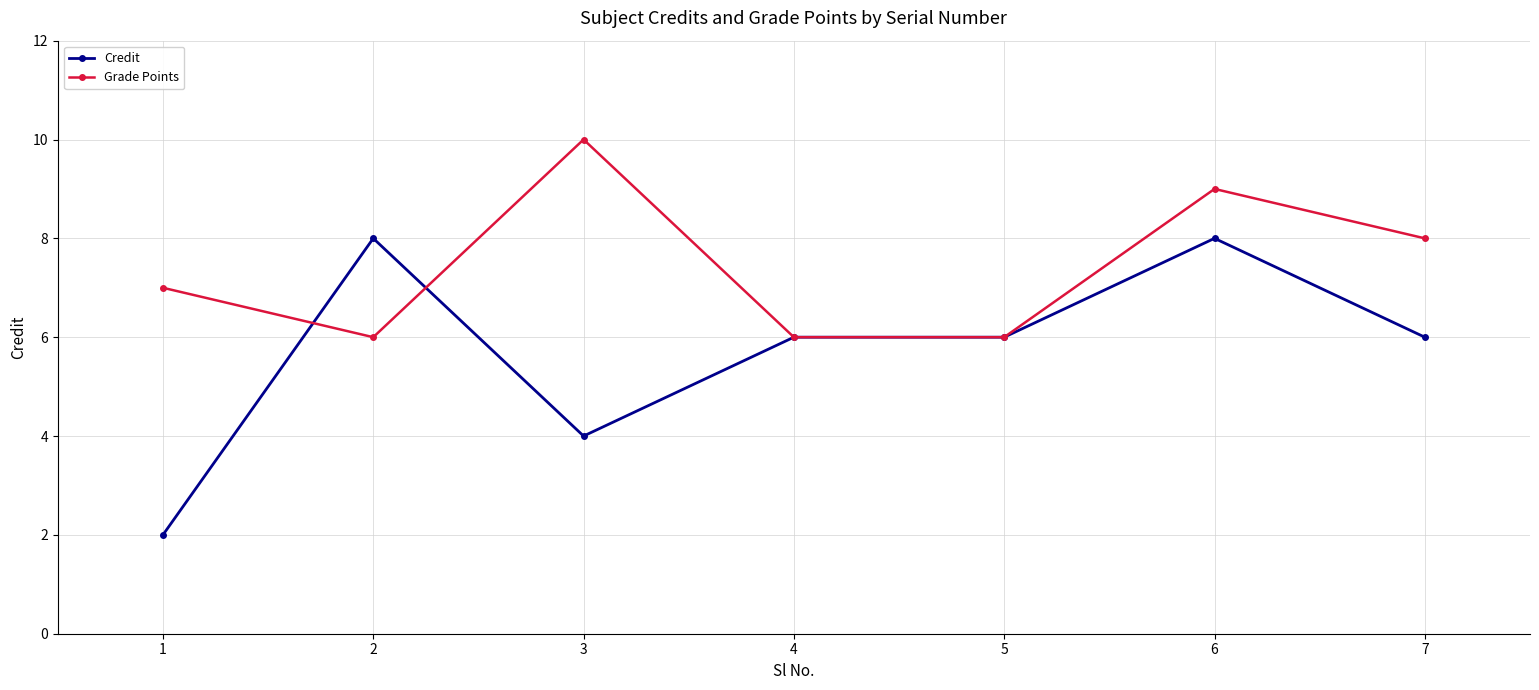

Where do Grade Points and Credit first cross each other?

1 and 2